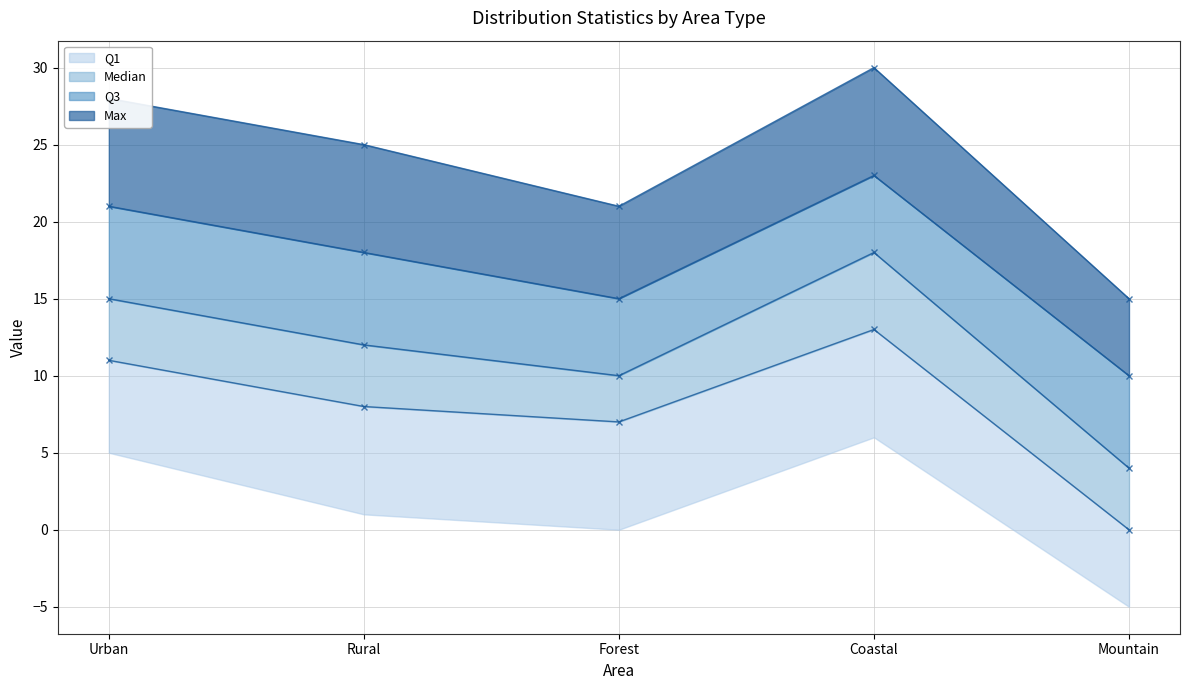

What value does the Q3 series have at Mountain, to the nearest 5?

10